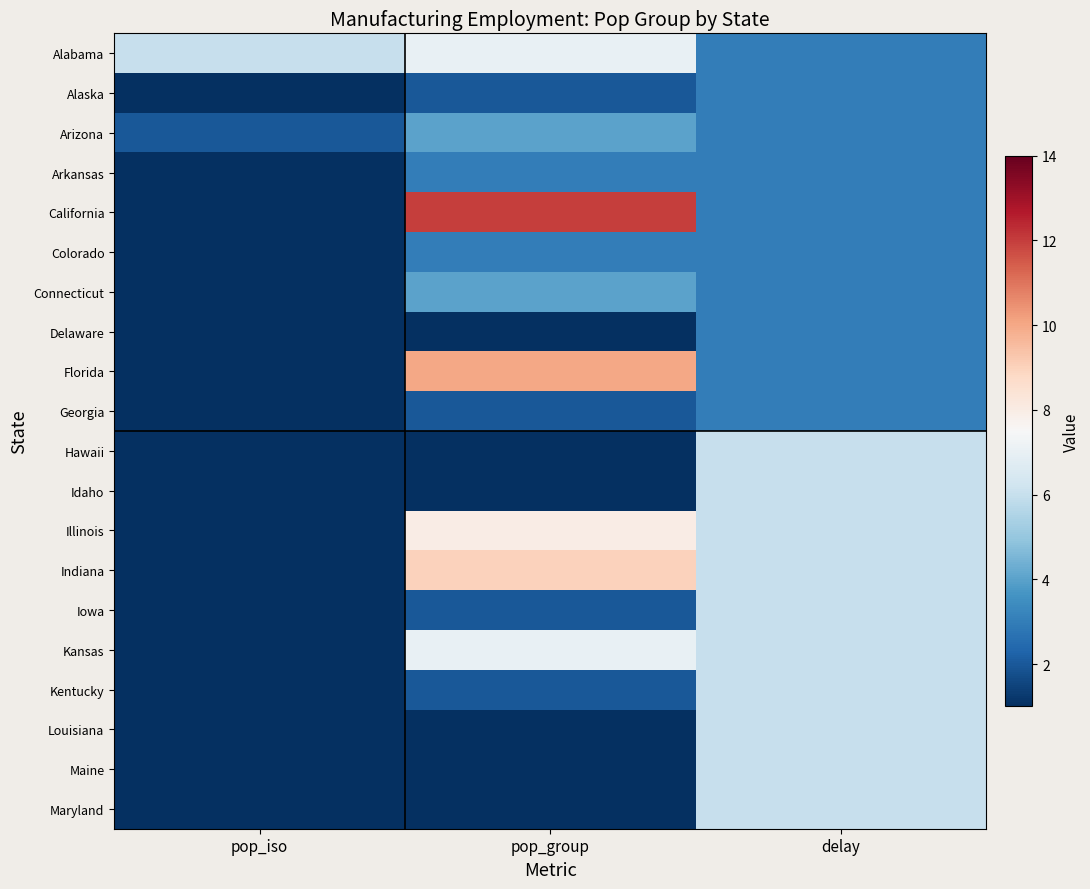

Rank the series at pop_iso from lowest to highest value.

Delaware, Hawaii, Idaho, Alaska, Arkansas, California, Colorado, Connecticut, Florida, Georgia, Illinois, Indiana, Iowa, Kansas, Kentucky, Louisiana, Maine, Maryland, Arizona, Alabama